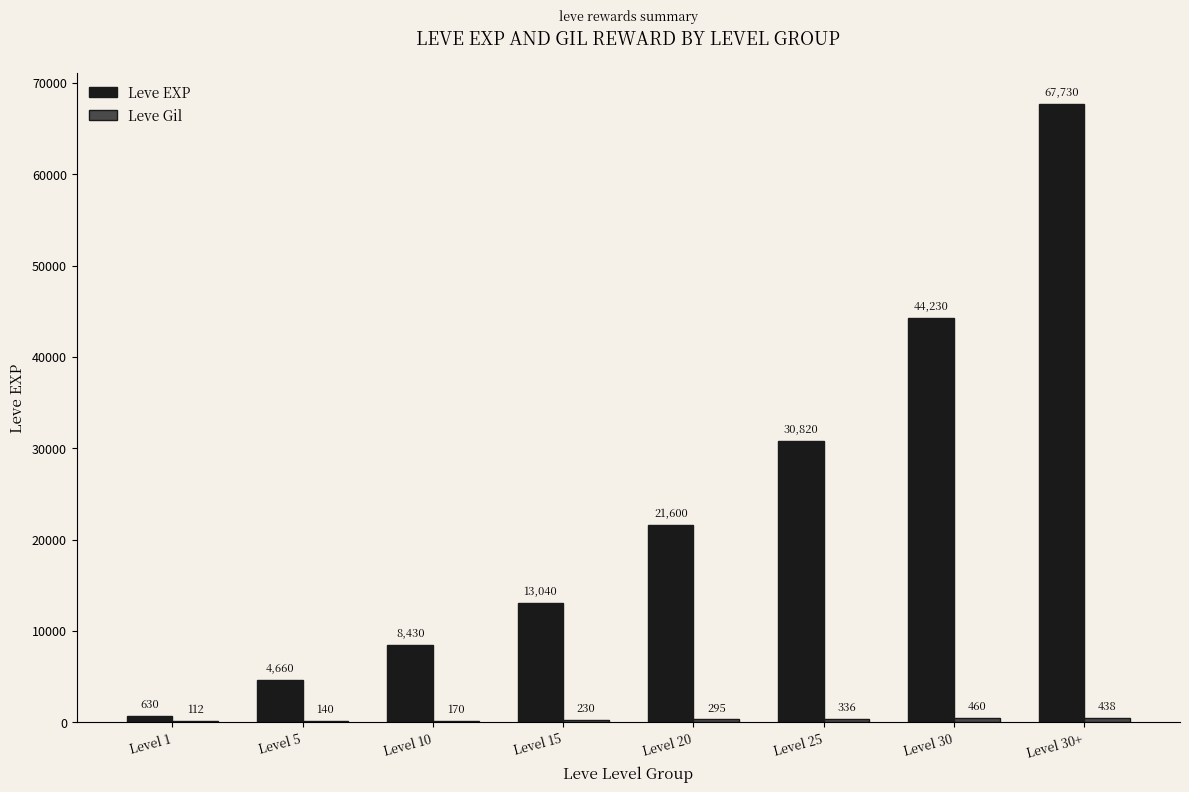

What is the difference between the Leve EXP values at Level 30 and Level 30+?

23500